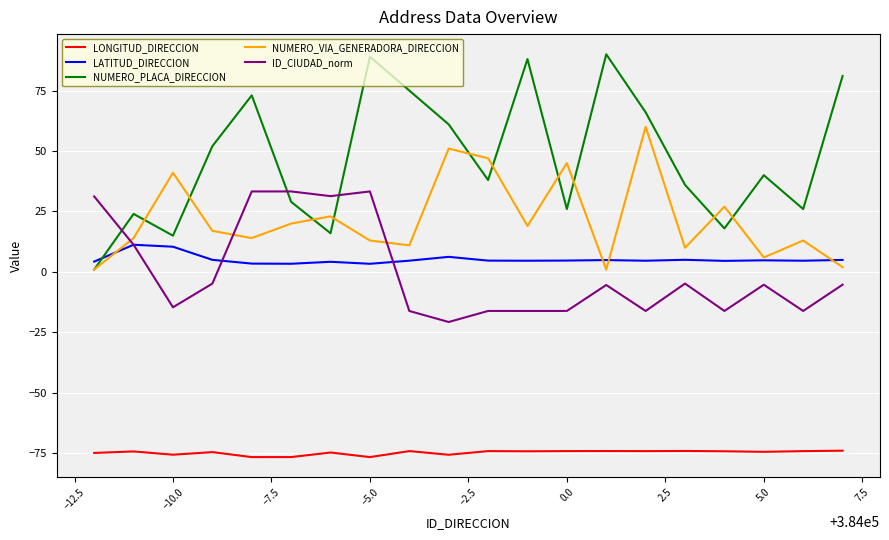

True or false: LONGITUD_DIRECCION and LATITUD_DIRECCION cross at least once.

False